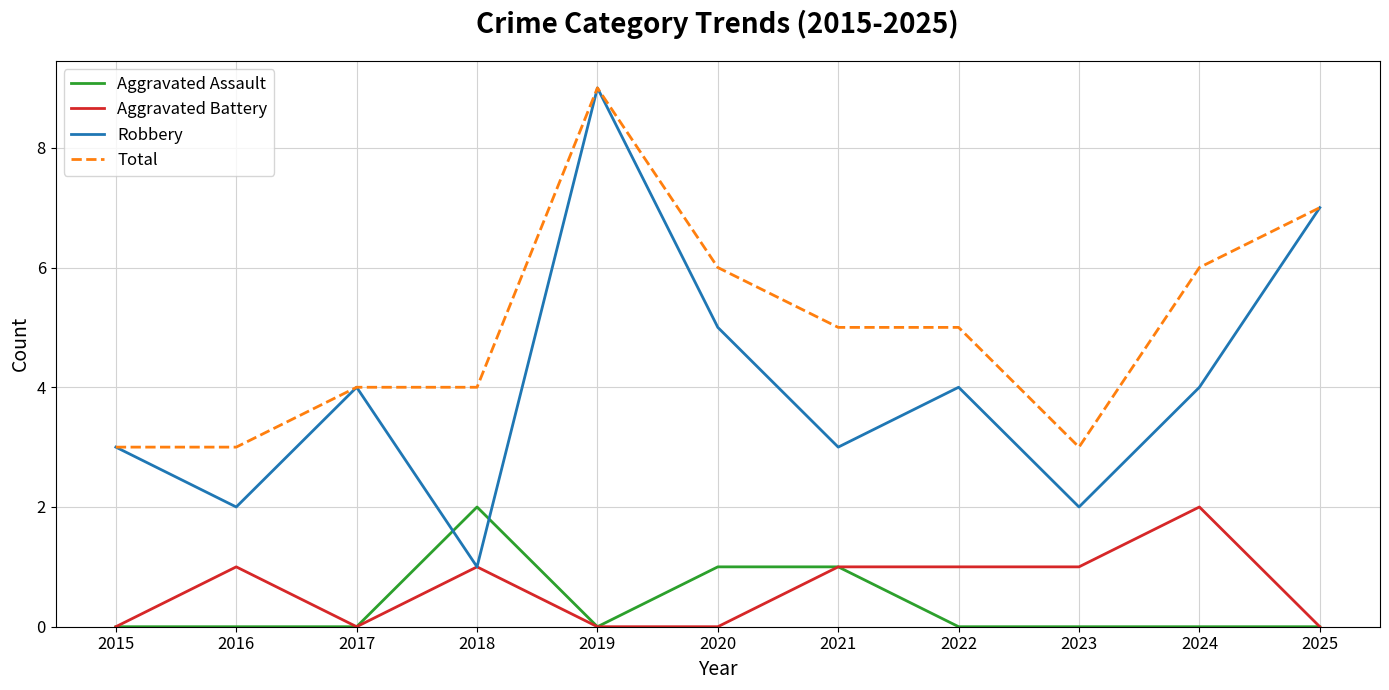

True or false: Aggravated Battery has more than 1 points higher than both neighbors.

True